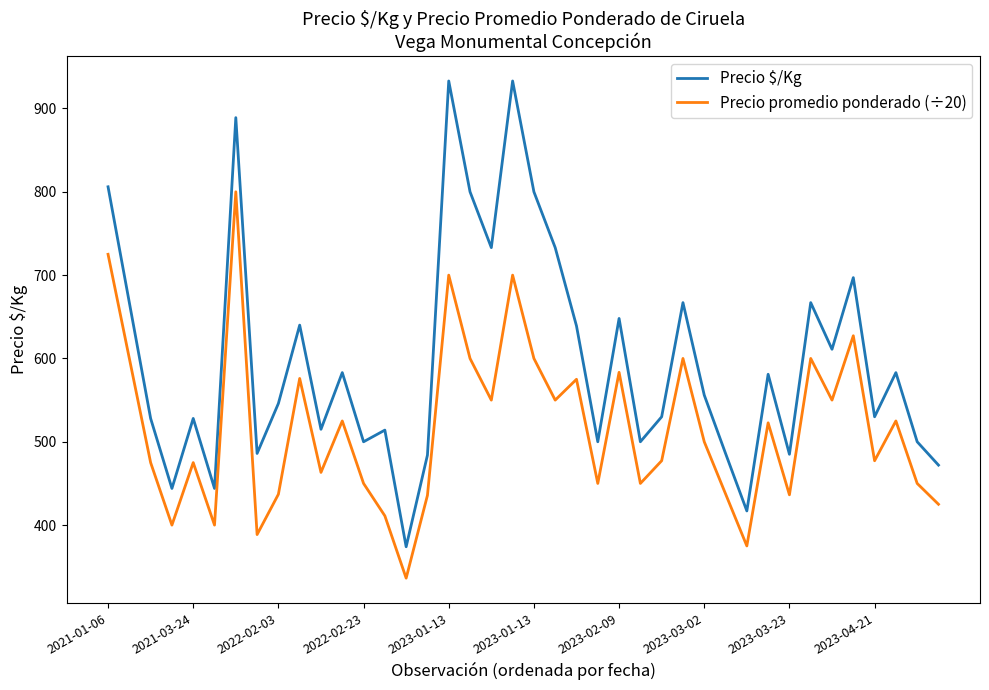

Rank the series by their maximum value, from highest to lowest.

Precio $/Kg, Precio promedio ponderado (÷20)